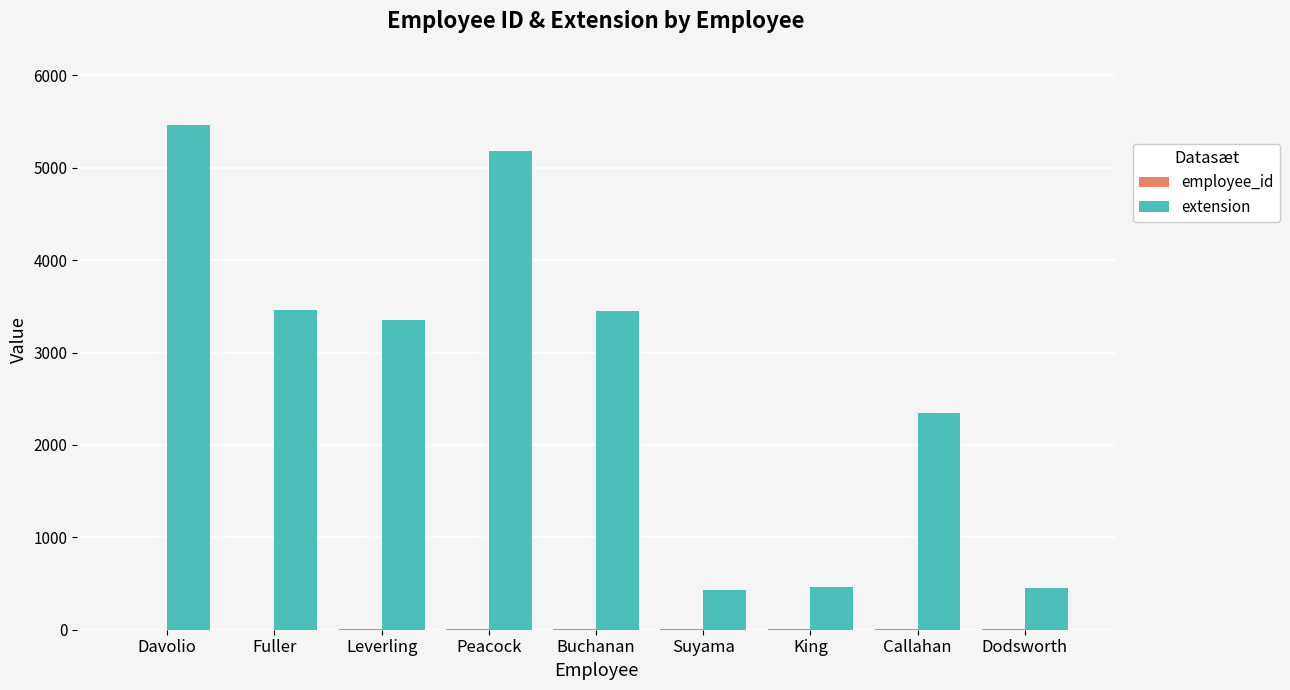

Count the number of categories in the chart.

9